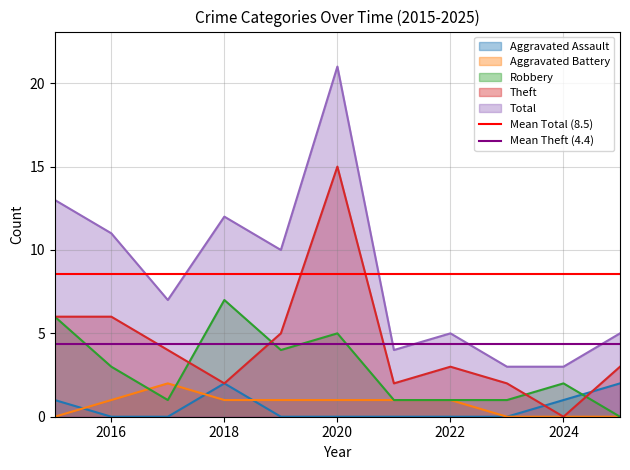

The Aggravated Assault series shows 0 at 2020. True or false?

True